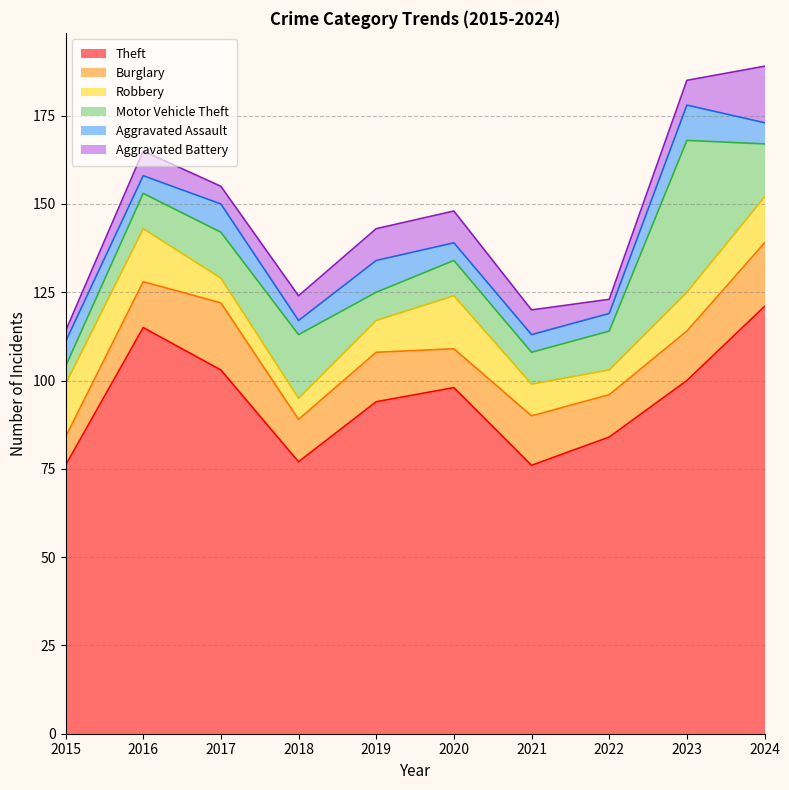

What is the approximate value of Aggravated Battery at 2024, to the nearest 10?

20